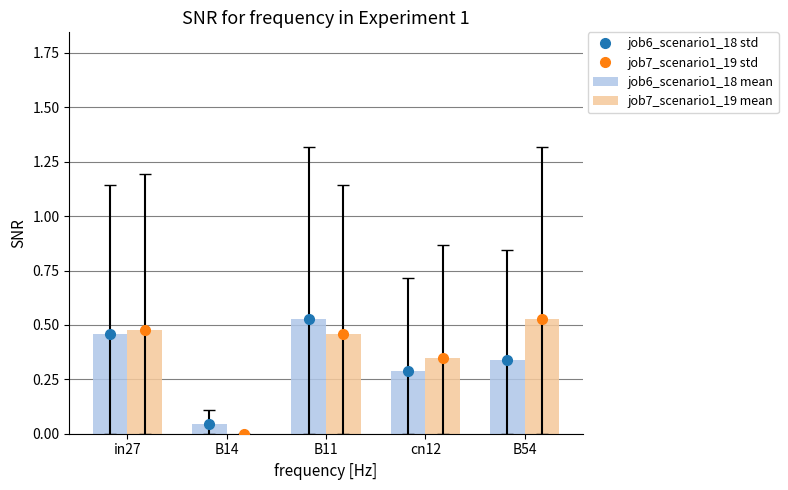

How many series are shown in this chart?

2